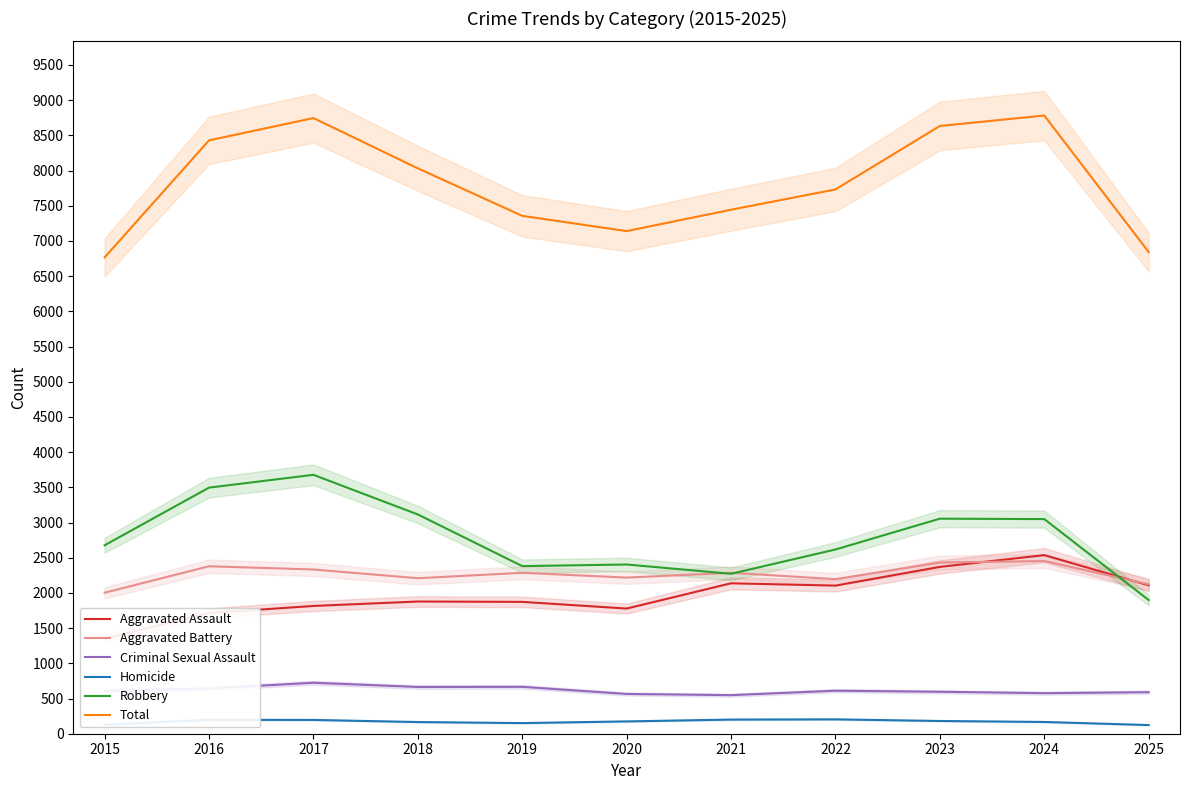

At which label is Criminal Sexual Assault closest to 636?

2016